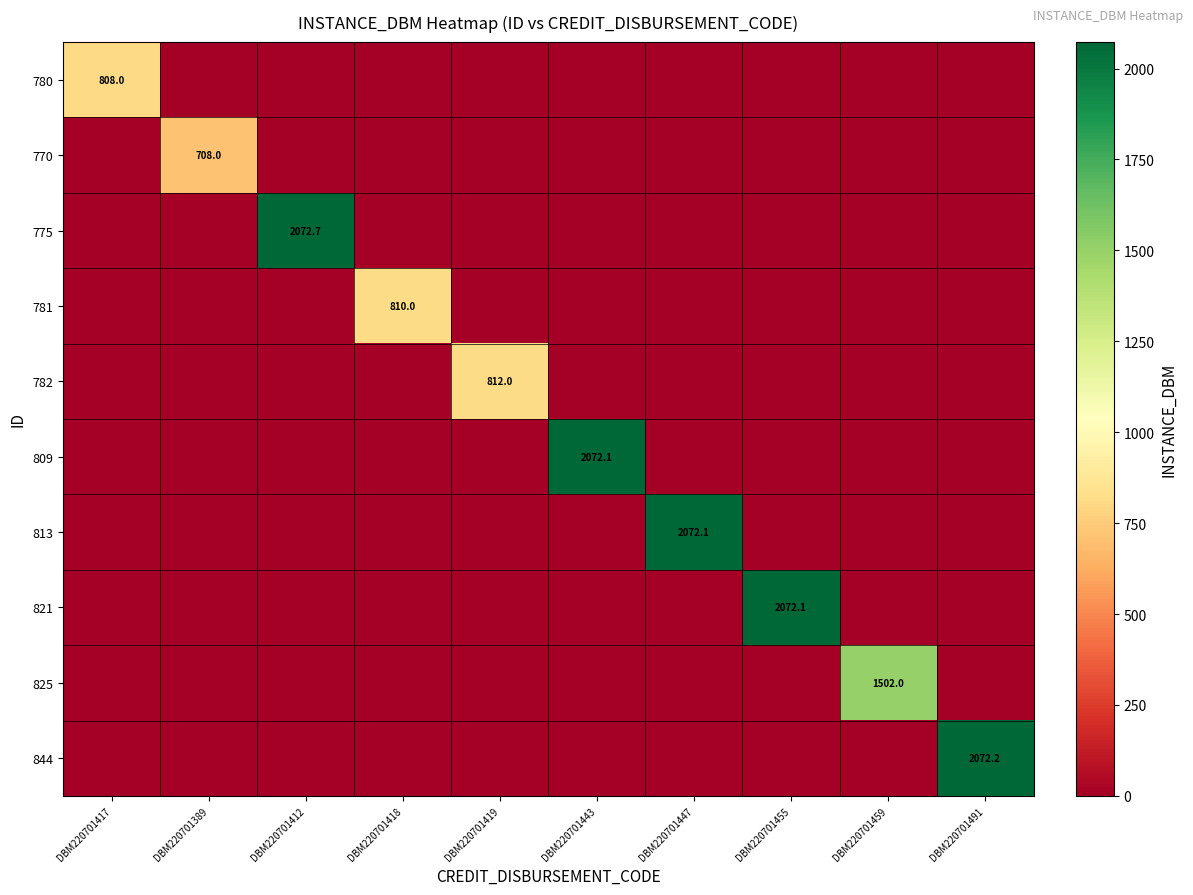

What is the highest value of the 844 series?

2072.2